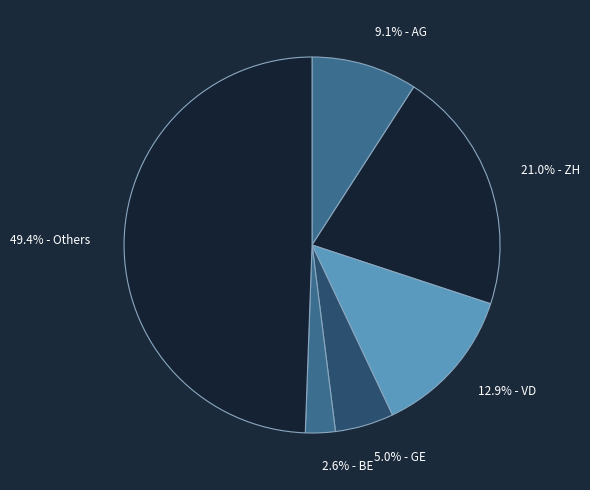

How many slices are in this pie chart?

6